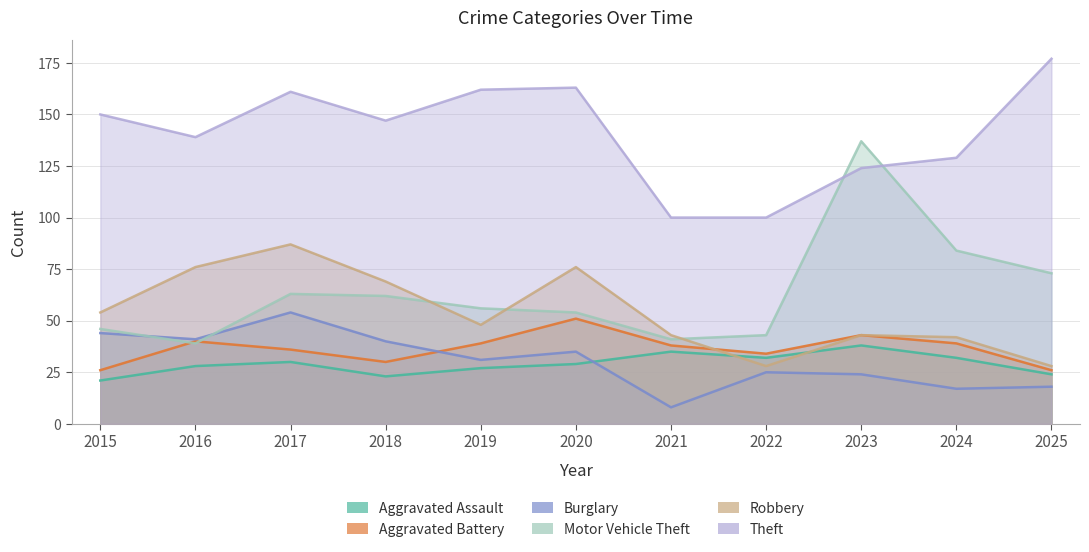

What is the sum of the Motor Vehicle Theft values at 2019 and 2015?

102